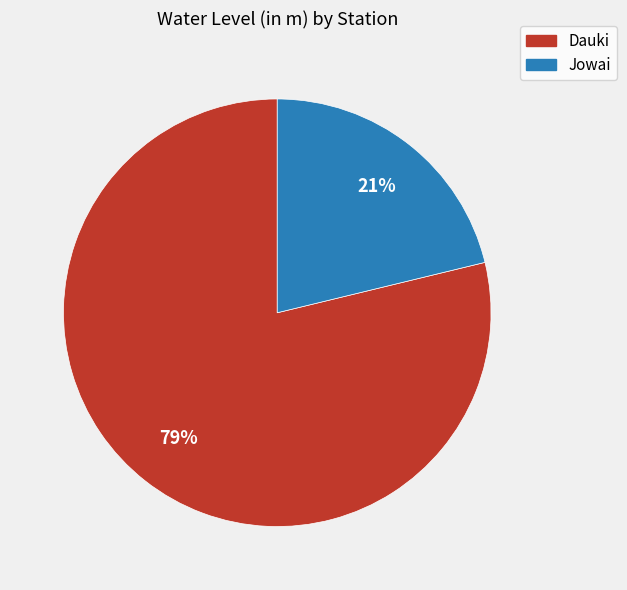

What percentage is the Jowai slice, to the nearest percent?

21%